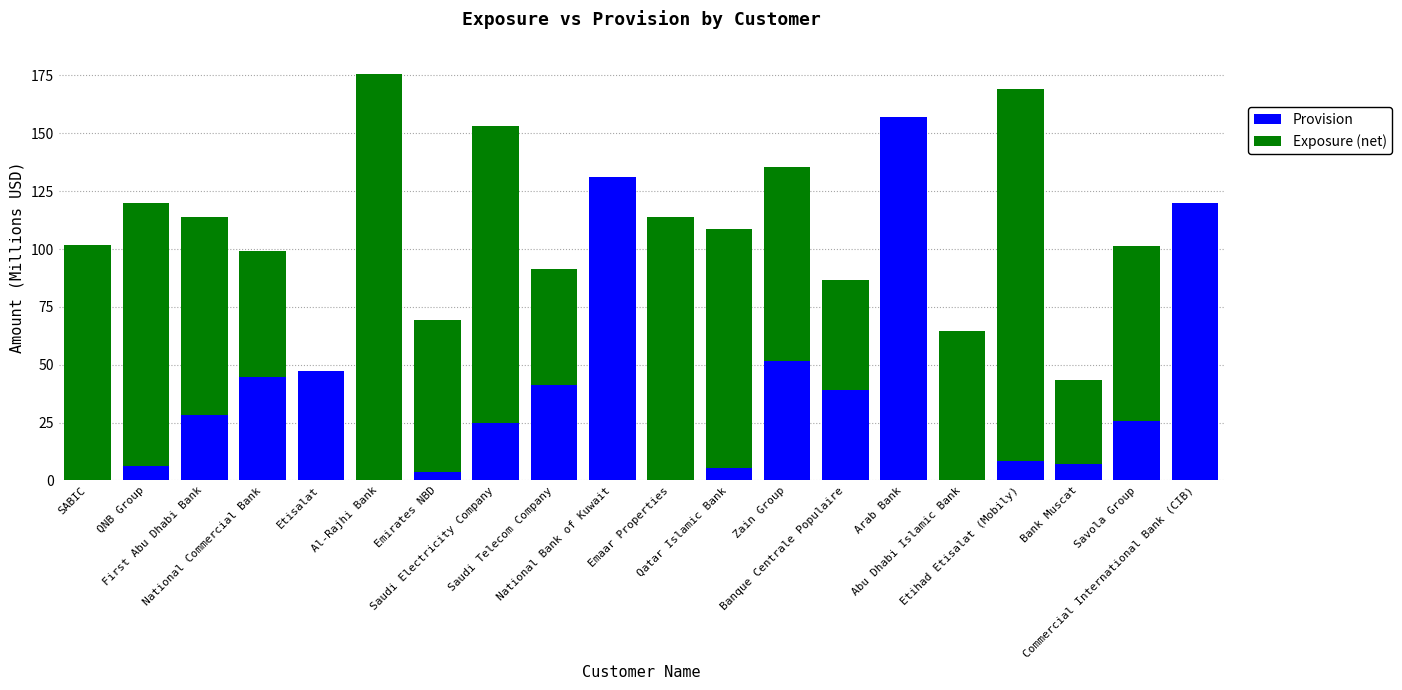

What value does the Provision series have at SABIC?

0.2